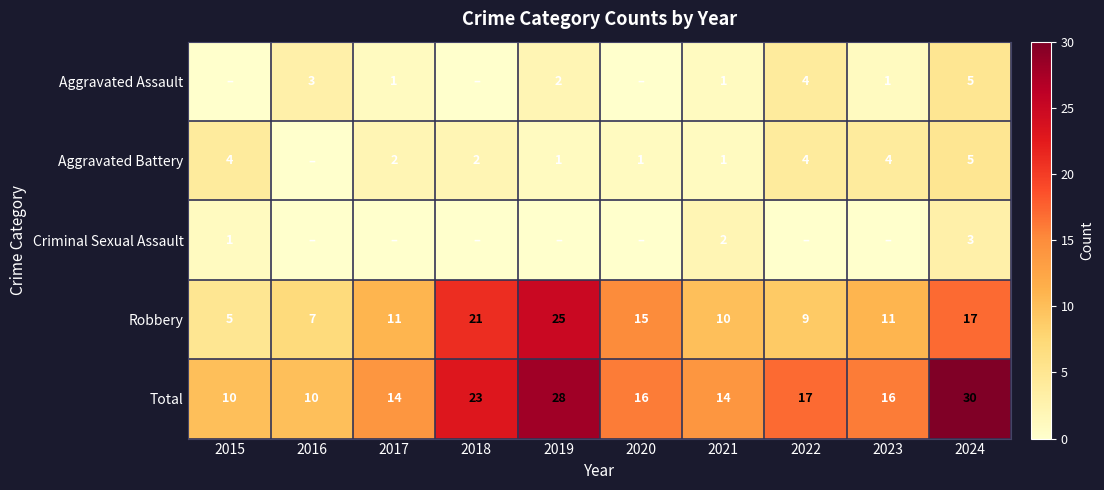

What is the approximate value of Robbery at 2017, to the nearest 10?

10